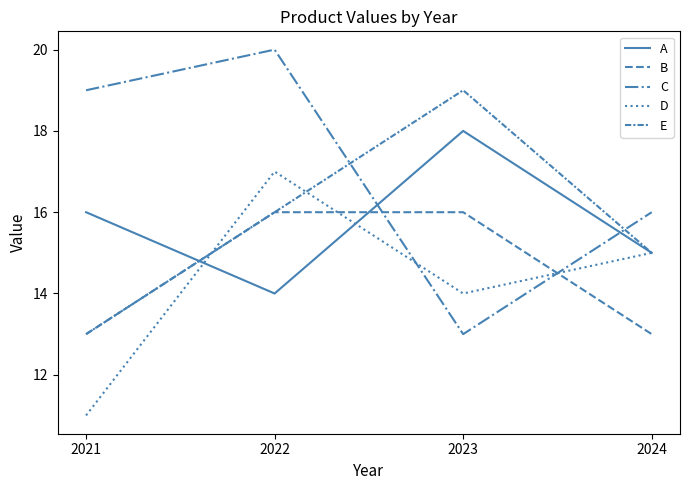

The B series shows 21 at 2024. True or false?

False